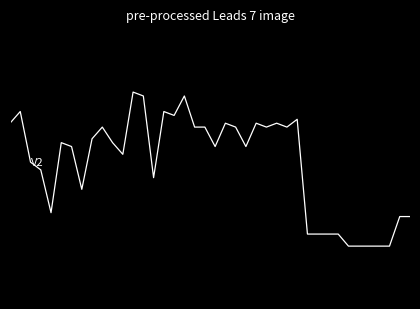

Reading right to left, transcribe all the data shown in this chart.

-1.6	-1.6	-2.4	-2.4	-2.4	-2.4	-2.4	-2.1	-2.1	-2.1	-2.1	1.3	1.1	1.2	1.1	1.2	0.5	1.1	1.2	0.5	1.1	1.1	2.0	1.4	1.5	-0.4	2.0	2.1	0.3	0.6	1.1	0.7	-0.8	0.5	0.6	-1.5	-0.2	0.0	1.5	1.2